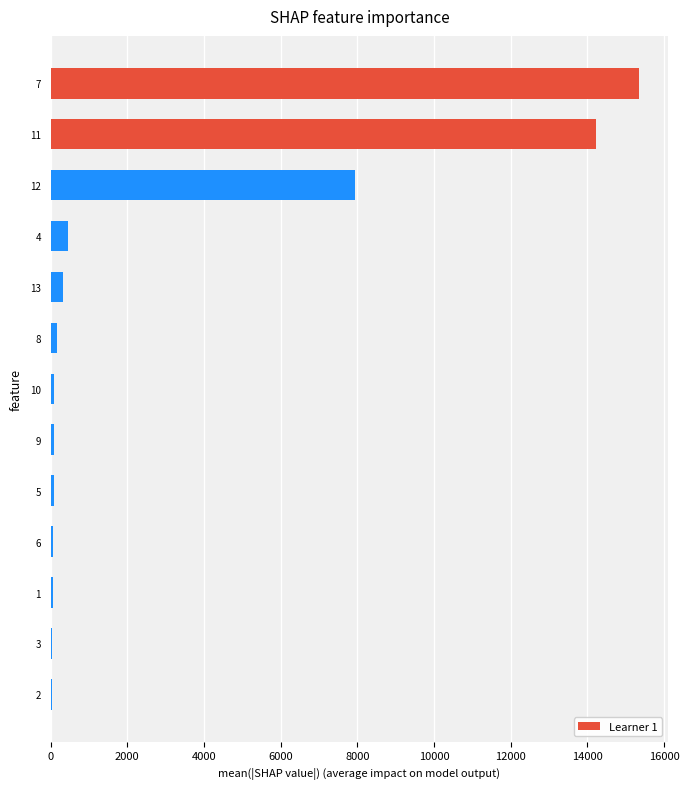

What is the sum of all values?

38847.0